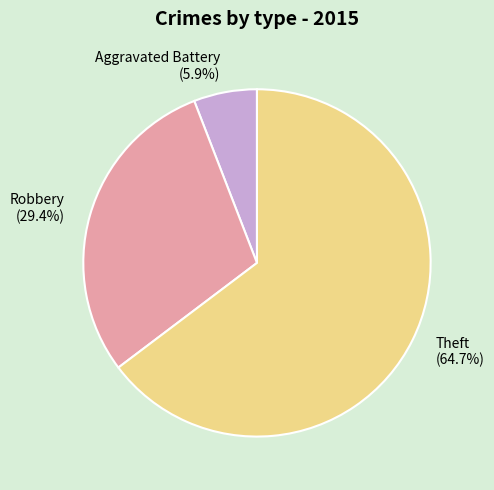

Rank the categories by value from lowest to highest.

Aggravated Battery, Robbery, Theft